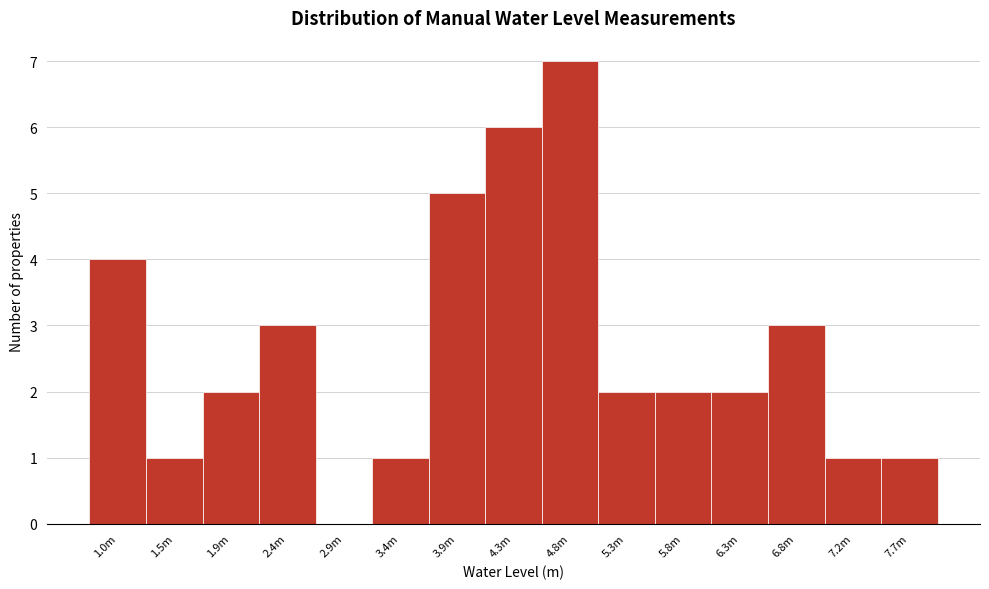

Reading left to right, extract all data points from this chart.

1.0m=4	1.5m=1	1.9m=2	2.4m=3	2.9m=0	3.4m=1	3.9m=5	4.3m=6	4.8m=7	5.3m=2	5.8m=2	6.3m=2	6.8m=3	7.2m=1	7.7m=1